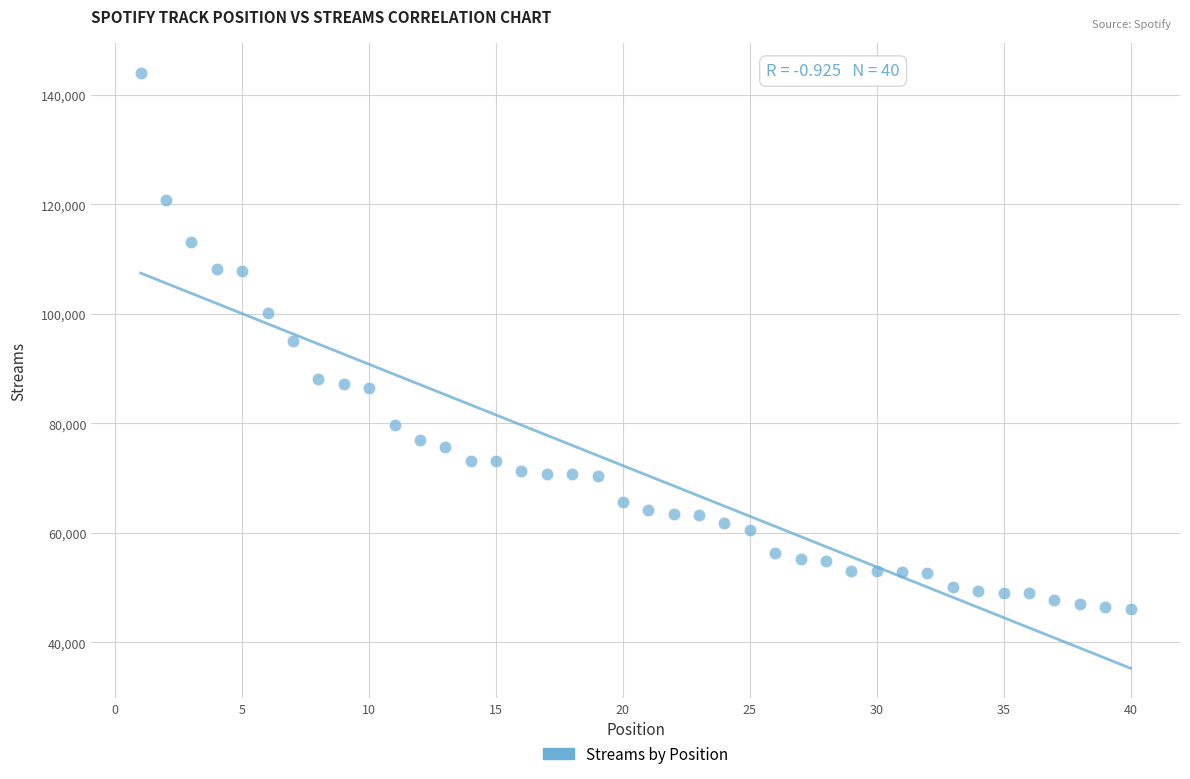

What is the range of X values (max minus min)?

39